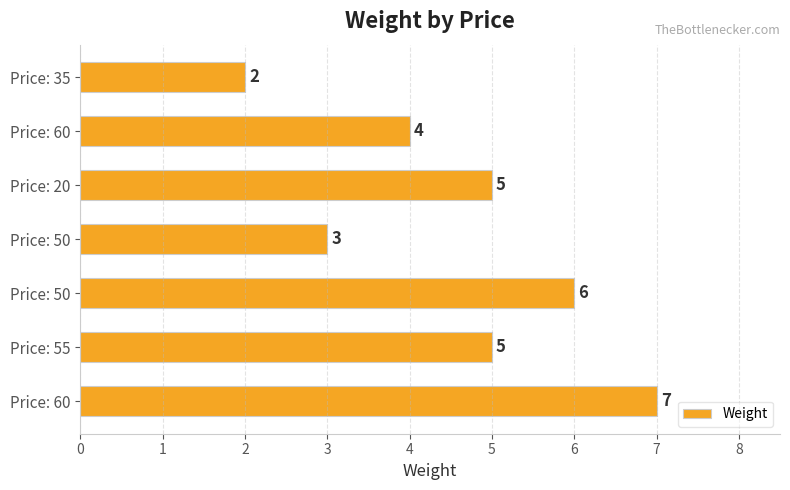

What is the sum of all values?

32